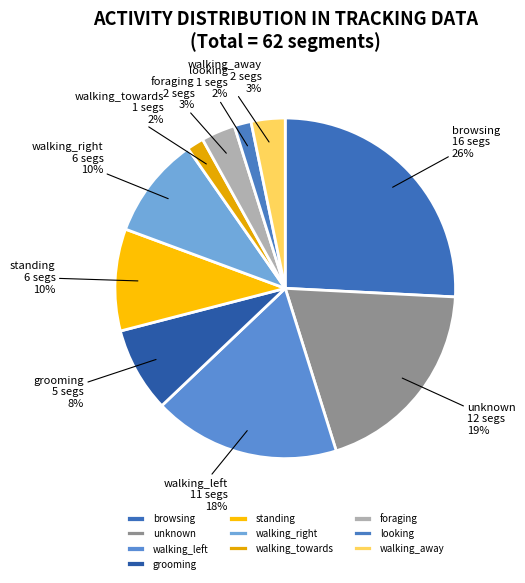

Do browsing and grooming together represent more than half of the pie?

No